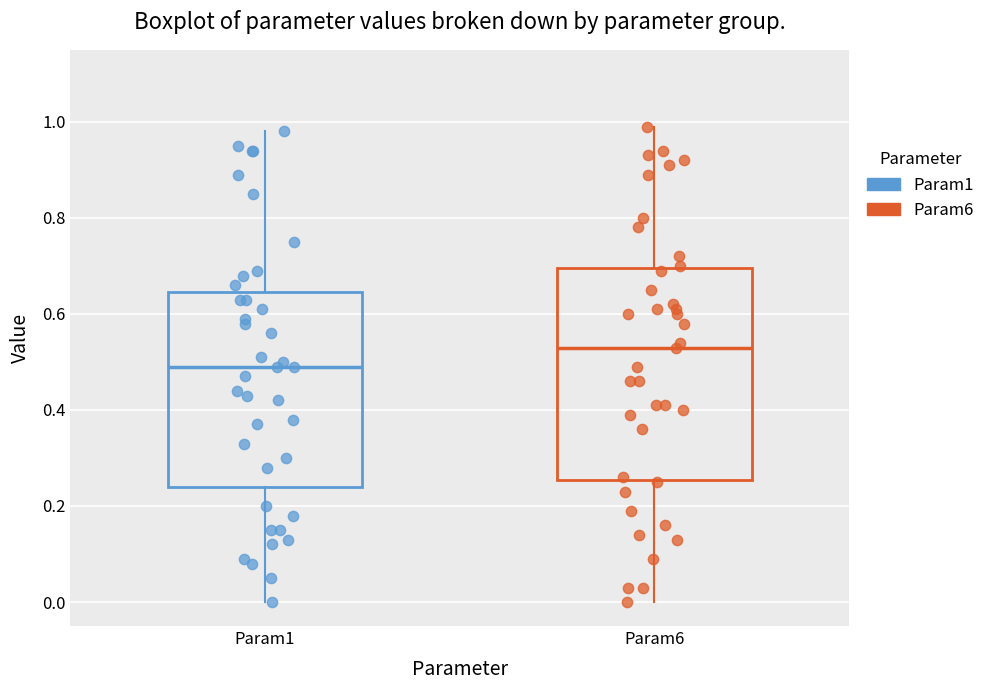

Reading left to right, read every box against the y-axis: the position of its median line, the range the box covers, and the ends of its whiskers. The values are not printed on the chart, so give them approximately, as read against the axis.

Param1: median 0.50, box 0.24 to 0.64, whiskers 0.00 to 0.98
Param6: median 0.54, box 0.26 to 0.70, whiskers 0.00 to 1.00